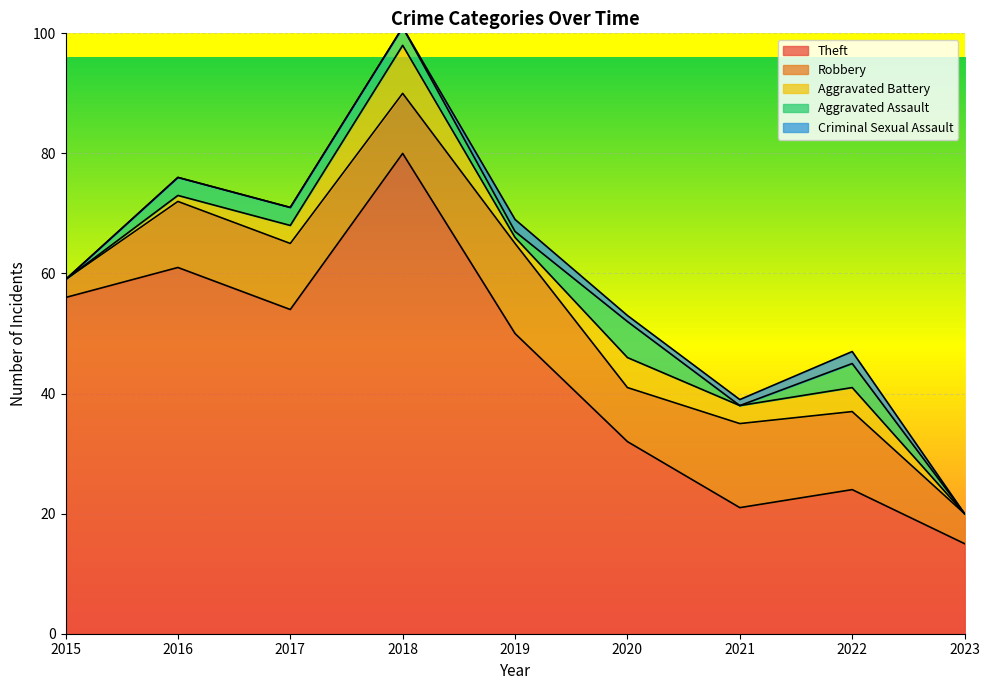

How many lines are shown in the chart?

5